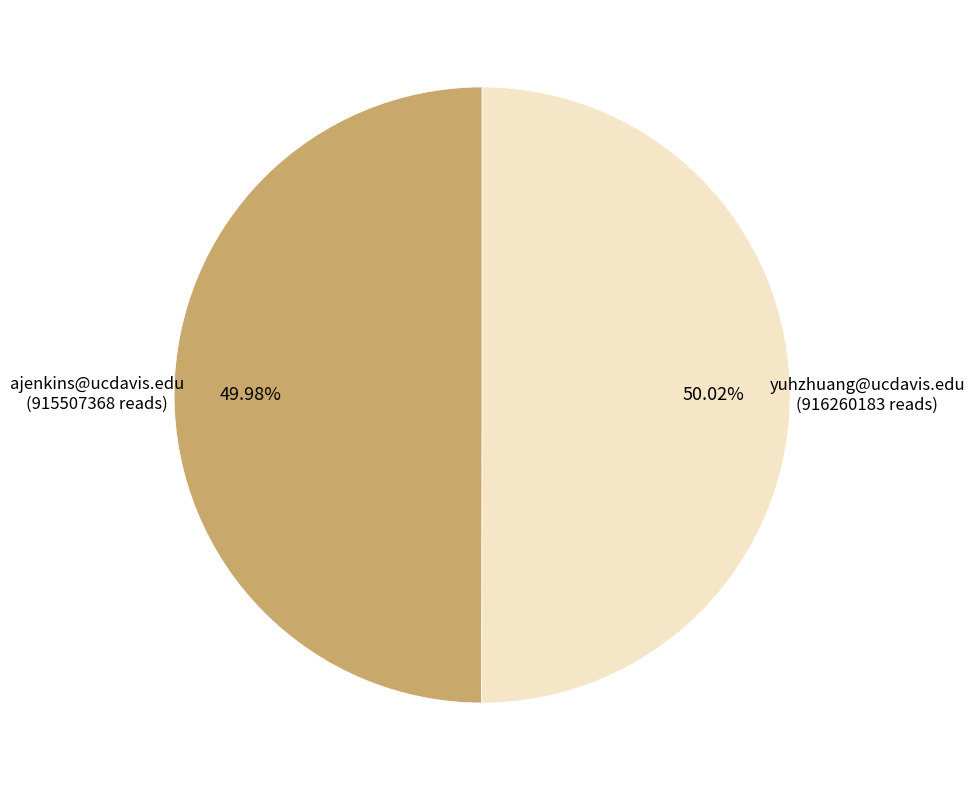

How much of the chart is everything except yuhzhuang@ucdavis.edu?

50.0%